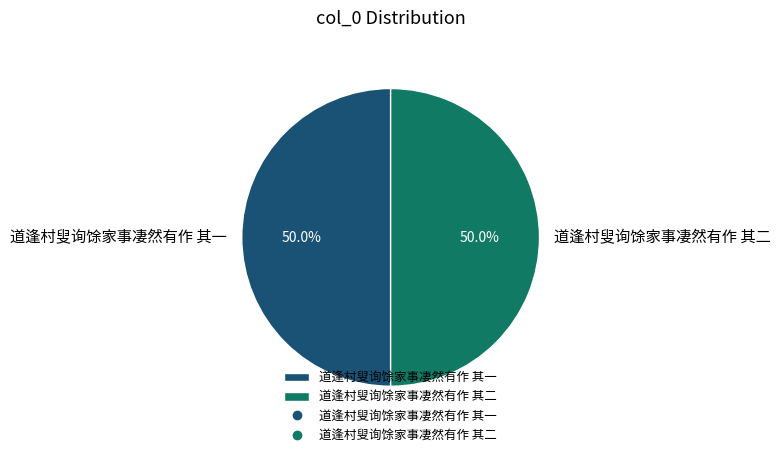

True or false: 道逢村叟询馀家事凄然有作 其一 accounts for 50% of the total.

True